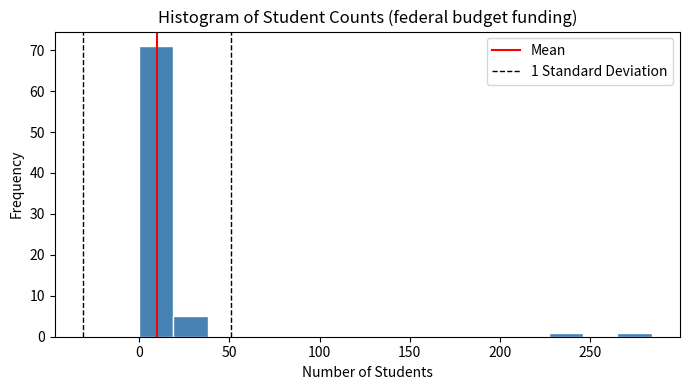

Around what value on the x-axis is the tallest bar? Give the approximate position of its centre, as read against the axis.

10